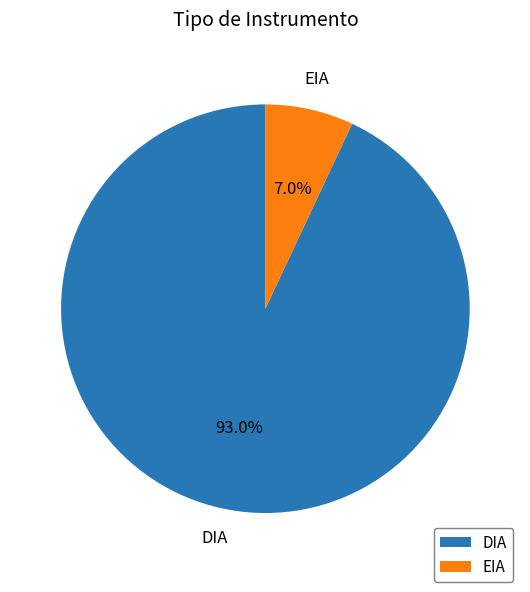

How many segments does this pie chart have?

2